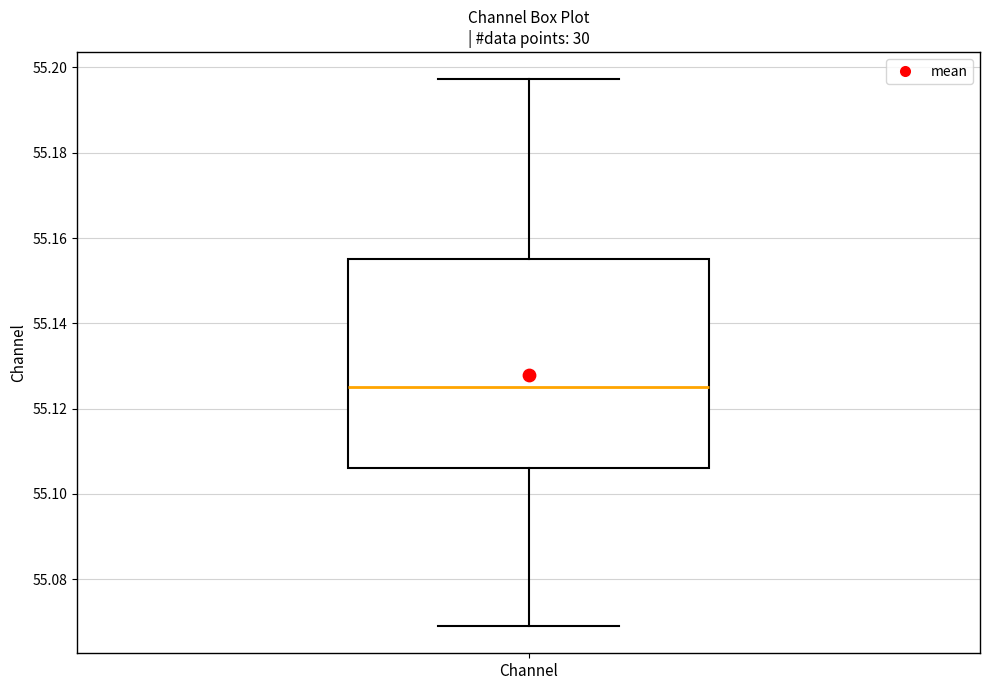

Where does the lower whisker of the box for Channel end on the y-axis? The values are not printed on the chart, so give them approximately, as read against the axis.

55.070